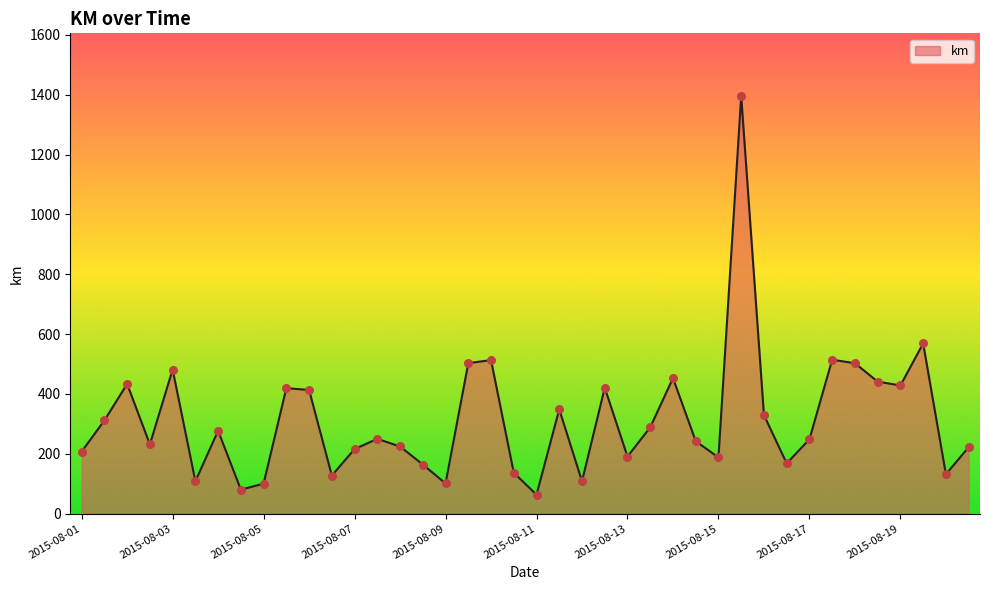

What is the difference between the maximum and minimum values?

1332.9